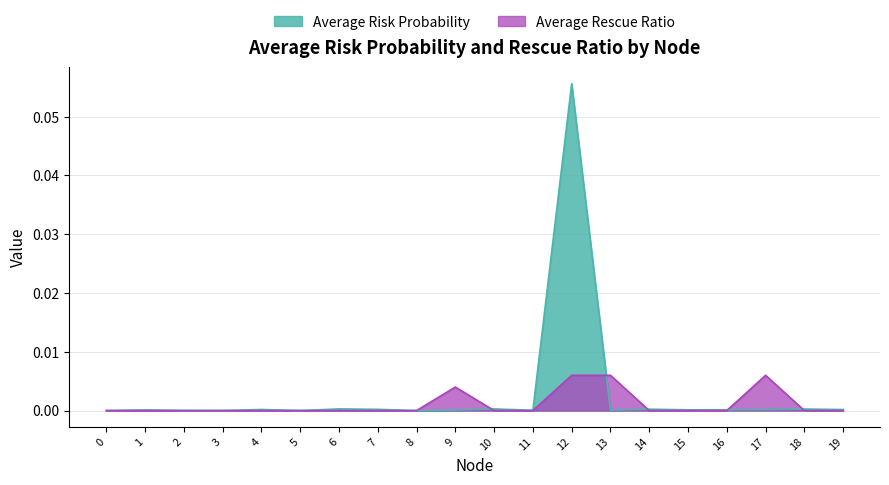

At which category does the chart reach its peak across all series?

12